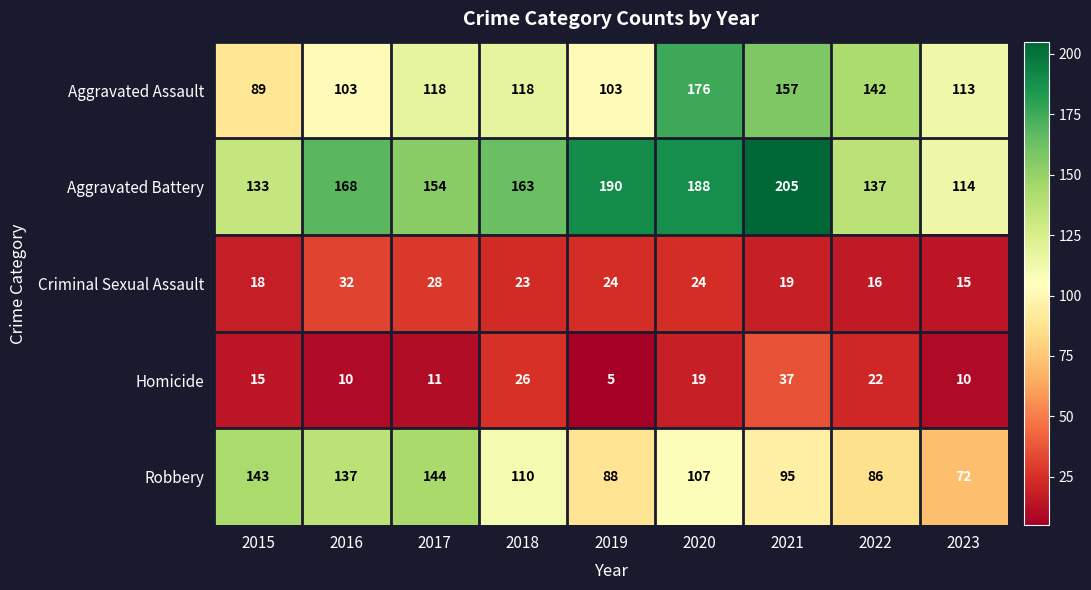

Which series has the largest range (max minus min)?

Aggravated Battery